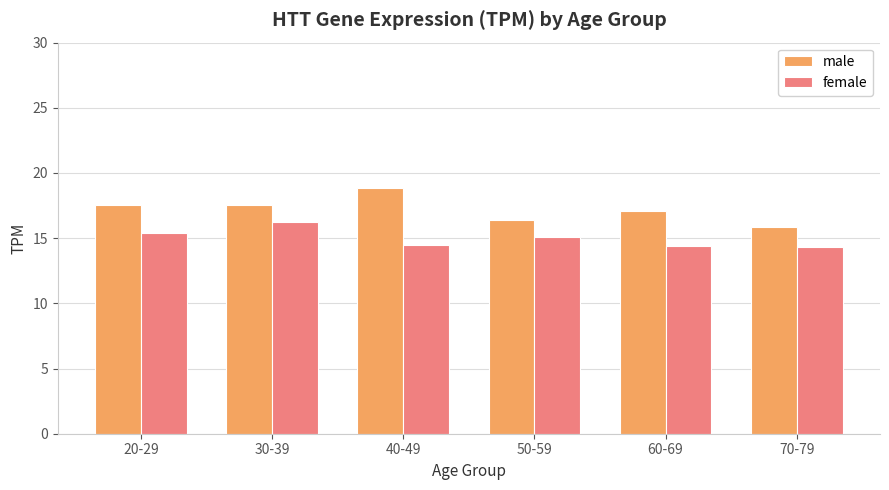

What position from the left is 50-59?

4